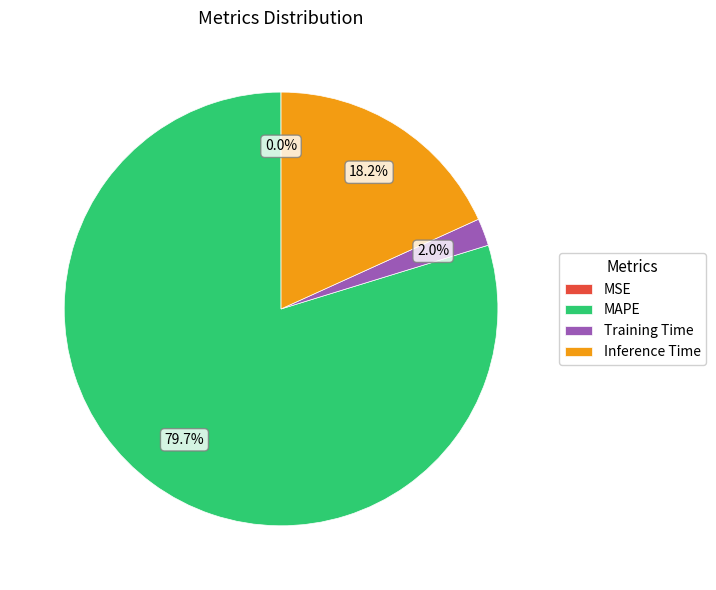

Is there a majority slice in this chart?

Yes